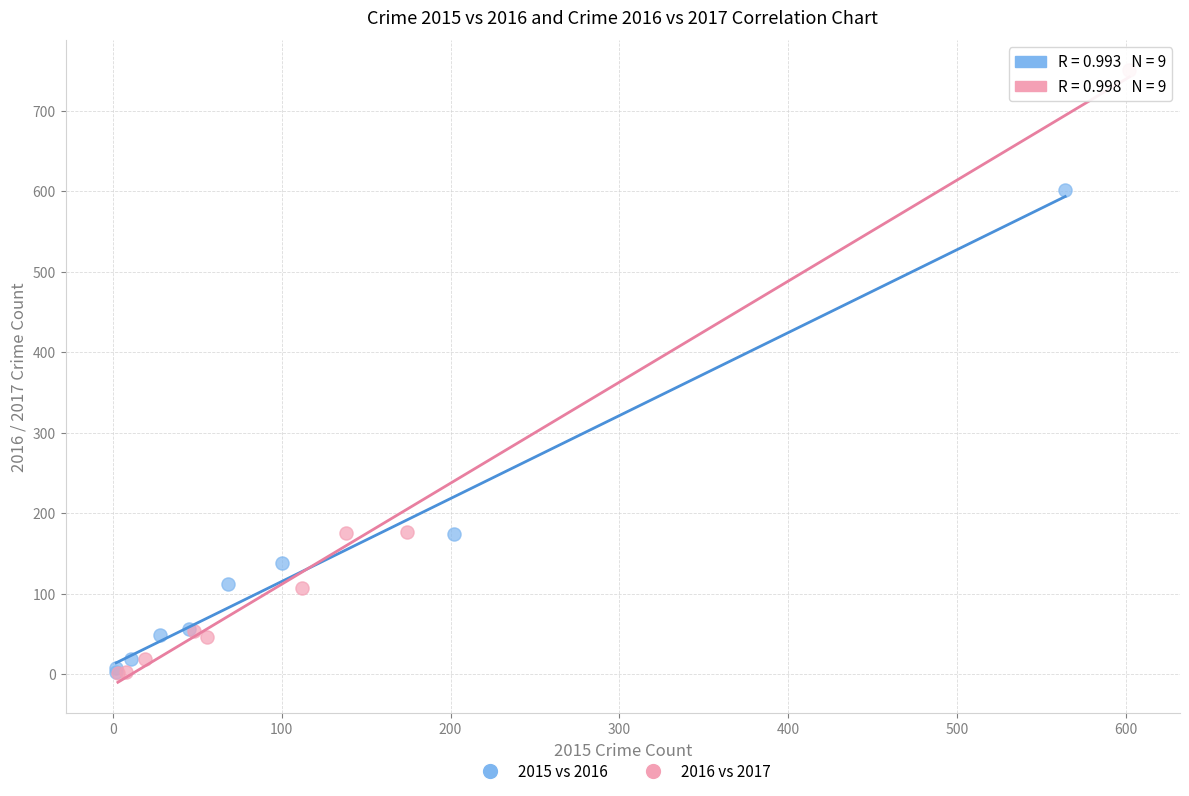

Which series reaches the maximum Y coordinate?

2016 vs 2017